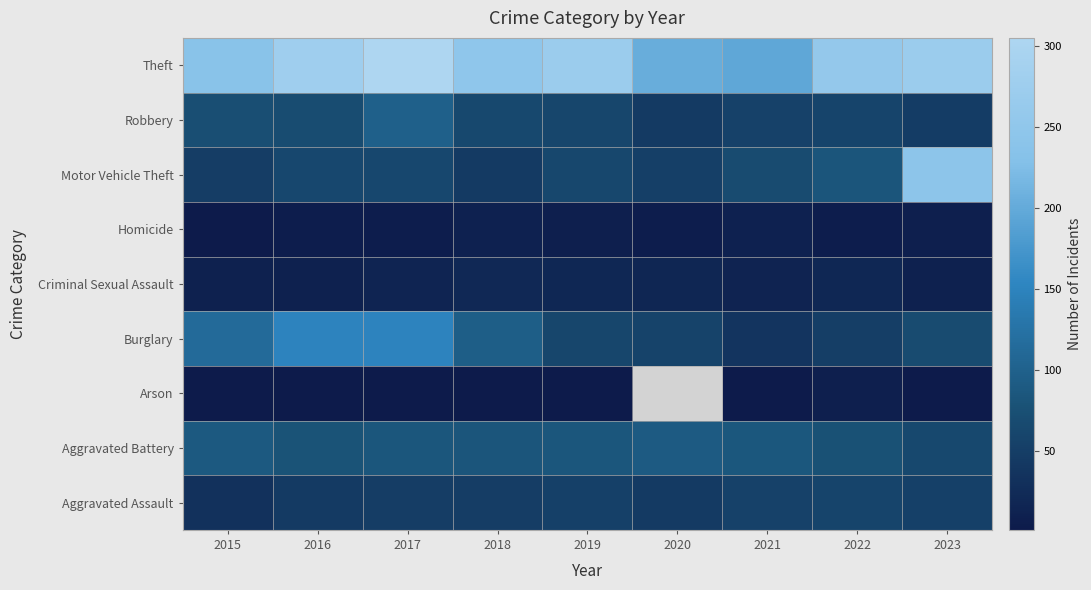

How many series are shown in this chart?

9